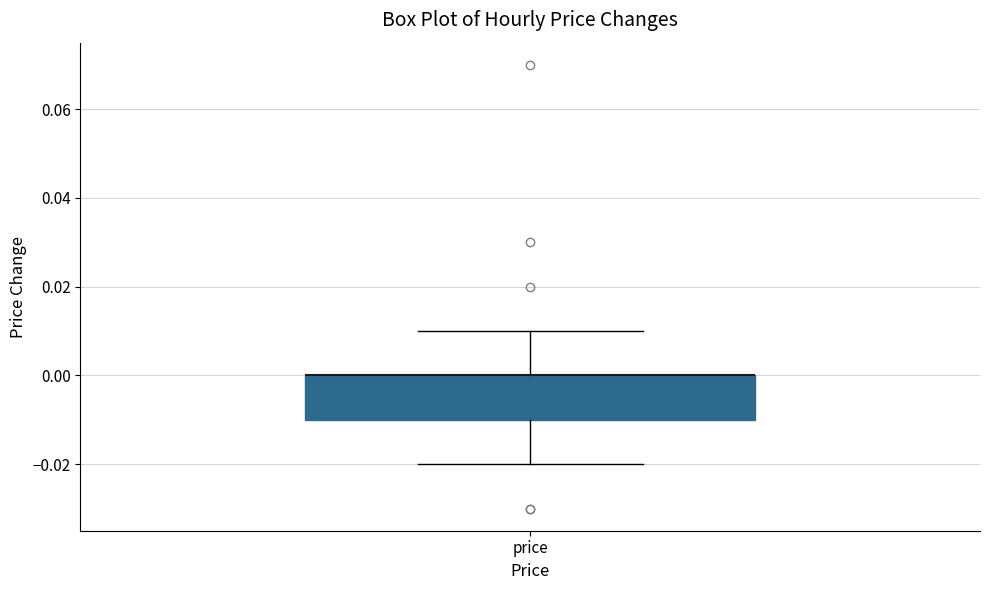

Transcribe this box plot: give where the median line is, the range the box spans, and where the two whiskers end, as read against the y-axis. The values are not printed on the chart, so give them approximately, as read against the axis.

median 0.00 (drawn on the box's upper edge), box -0.01 to 0.00, whiskers -0.02 to 0.01